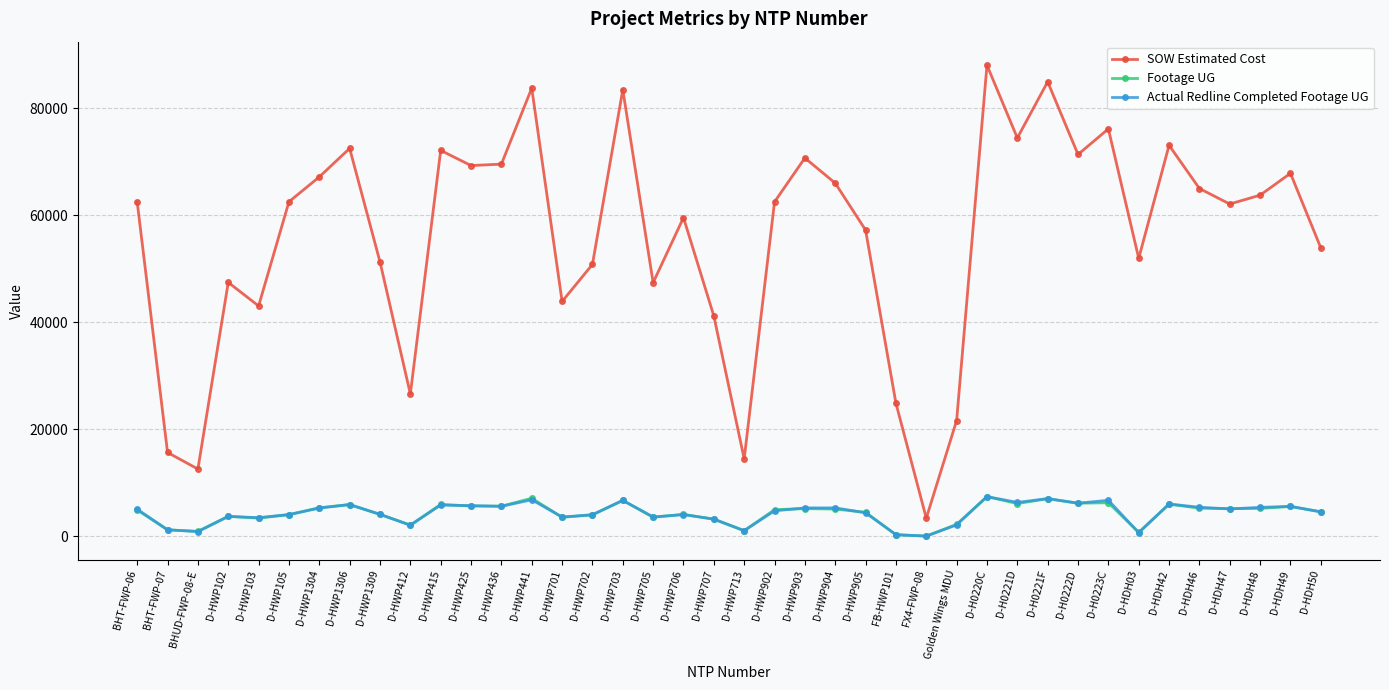

Where does the SOW Estimated Cost series first go above 62502?

D-HWP105